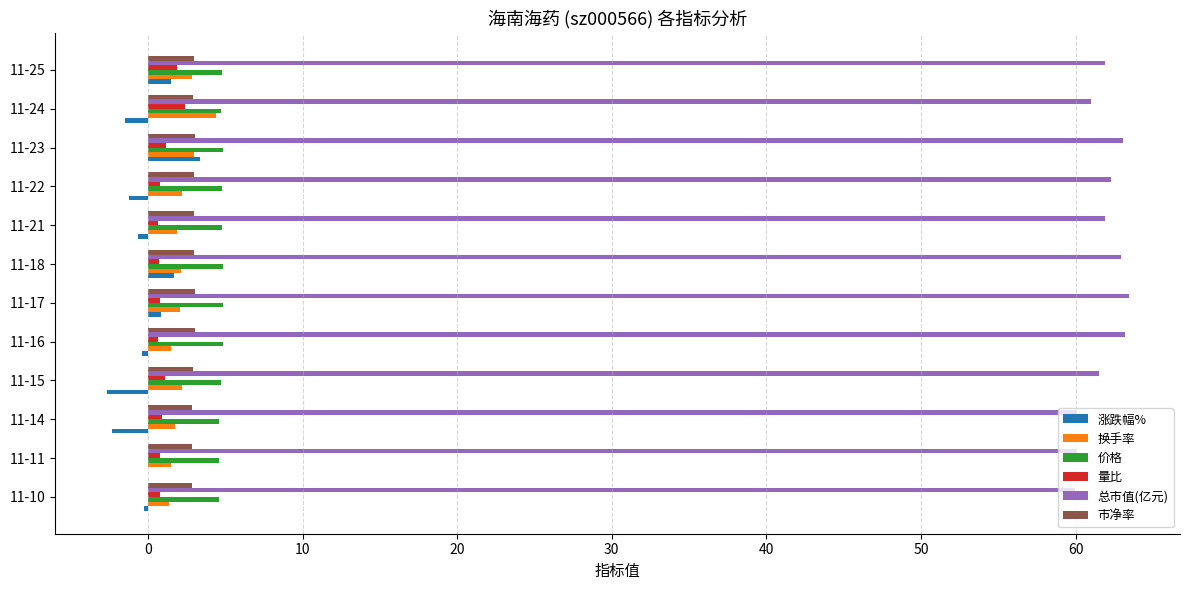

What is the sum of all 换手率 values?

26.9